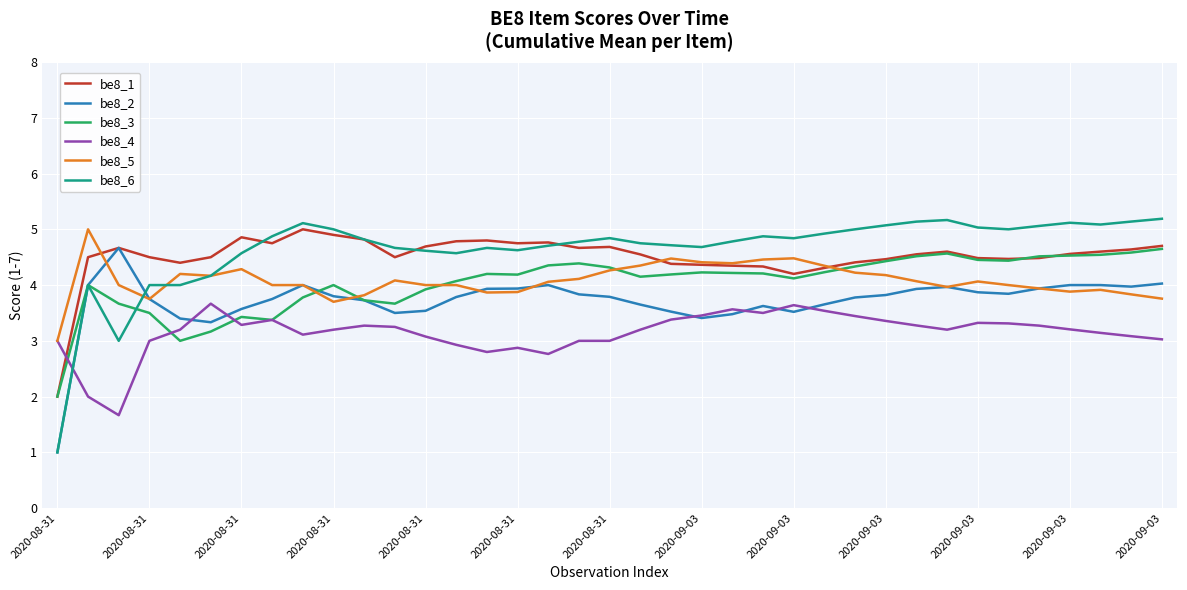

True or false: be8_3 and be8_6 intersect in this chart.

True